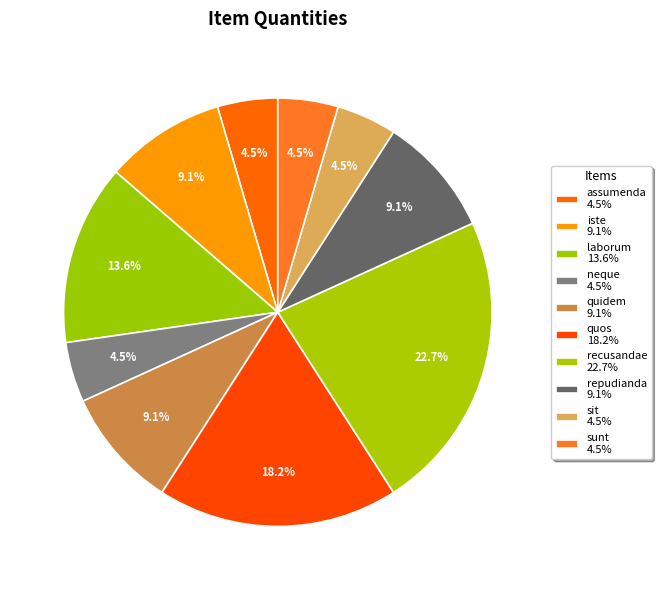

Combined, what portion of the pie is laborum and sit?

18.2%